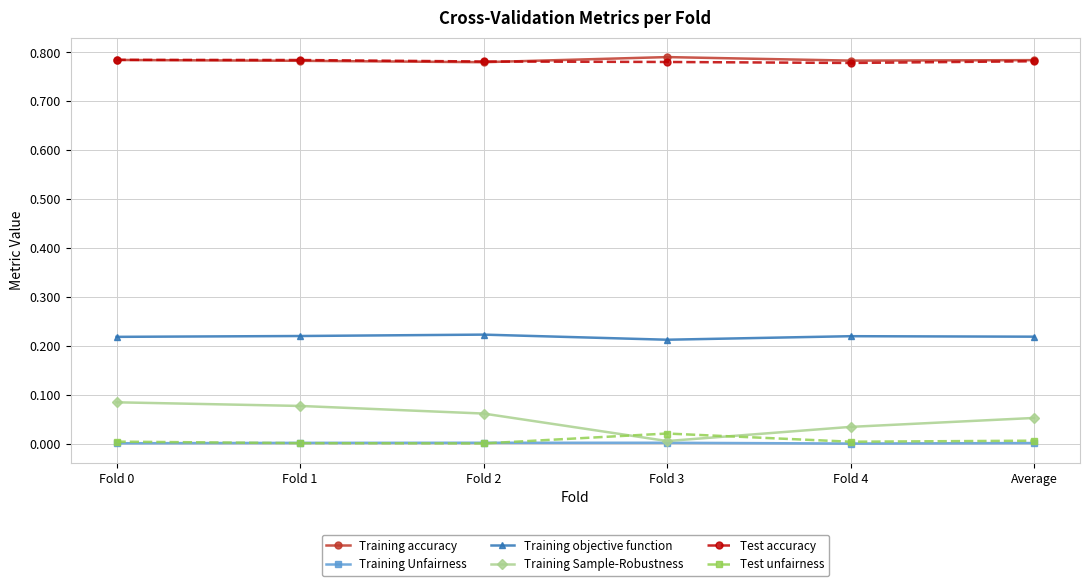

Is the value of Test accuracy at Fold 0 greater than the value of Training Unfairness at Fold 0?

Yes